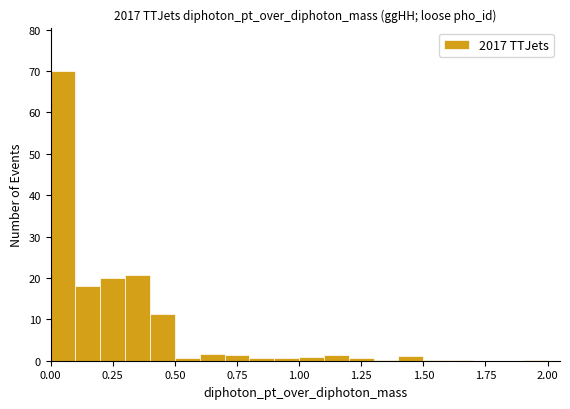

Read against the x-axis, roughly where is the centre of the tallest bar?

0.05